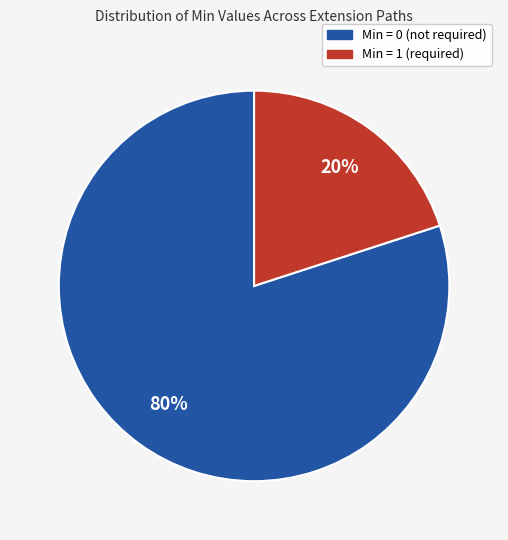

To the nearest percent, what is the difference between the largest and smallest slice percentages?

60%